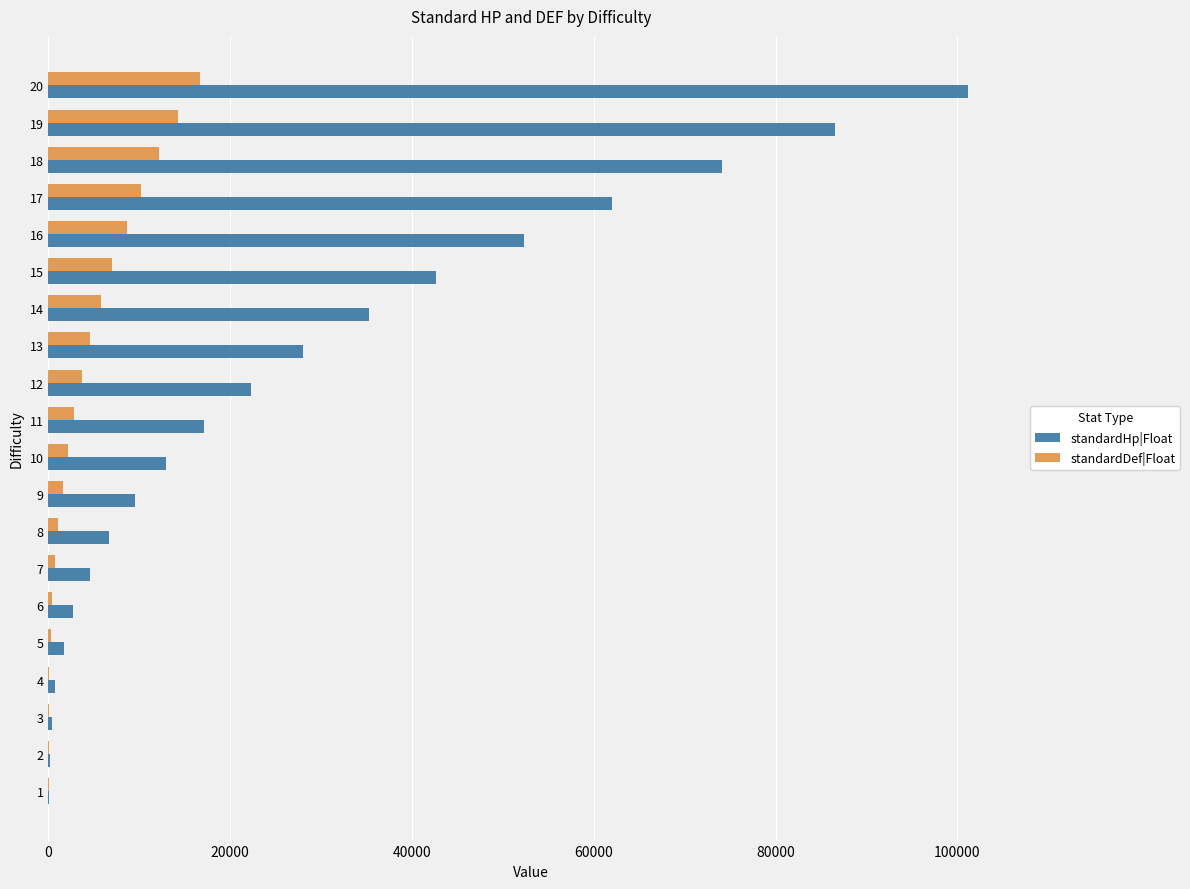

What is the maximum value shown in the chart?

101205